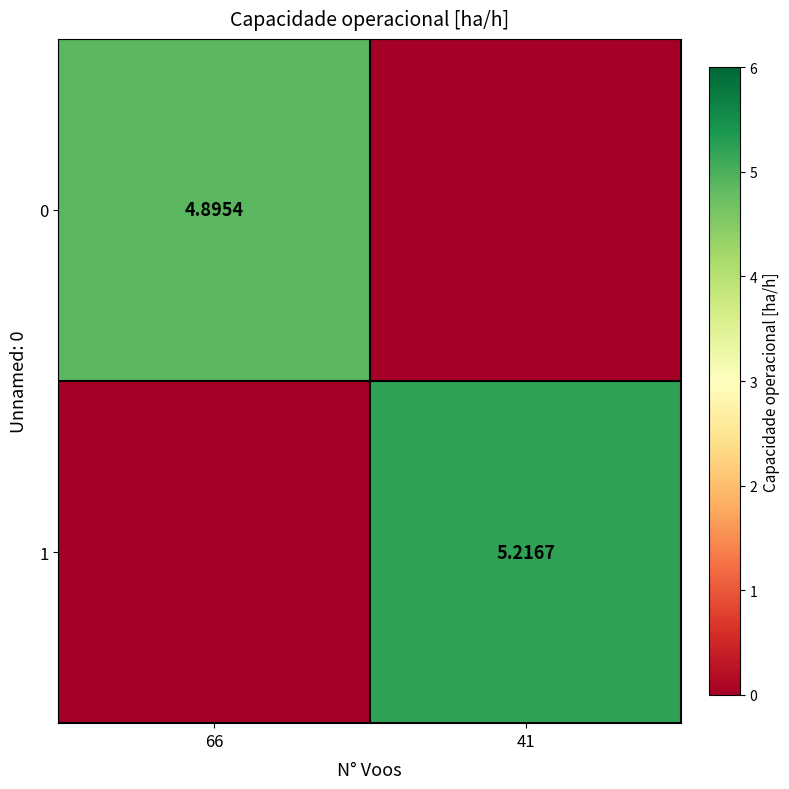

Is the value of 0 at 66 greater than the value of 1 at 41?

No